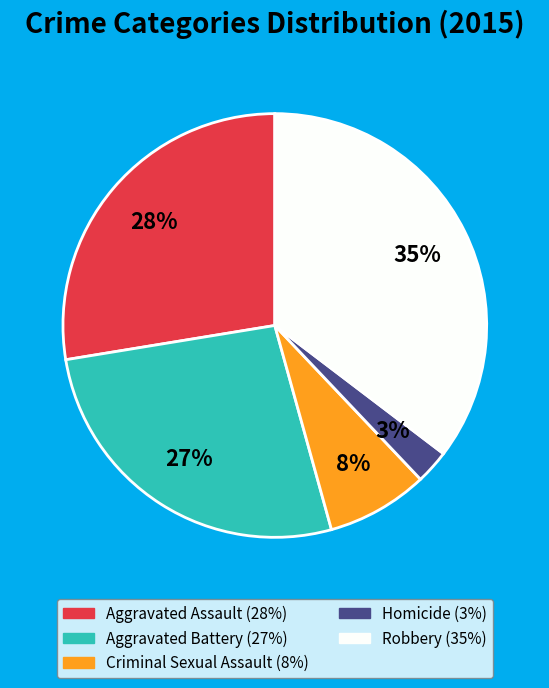

To the nearest percent, what is the combined percentage of Robbery and Homicide?

38%